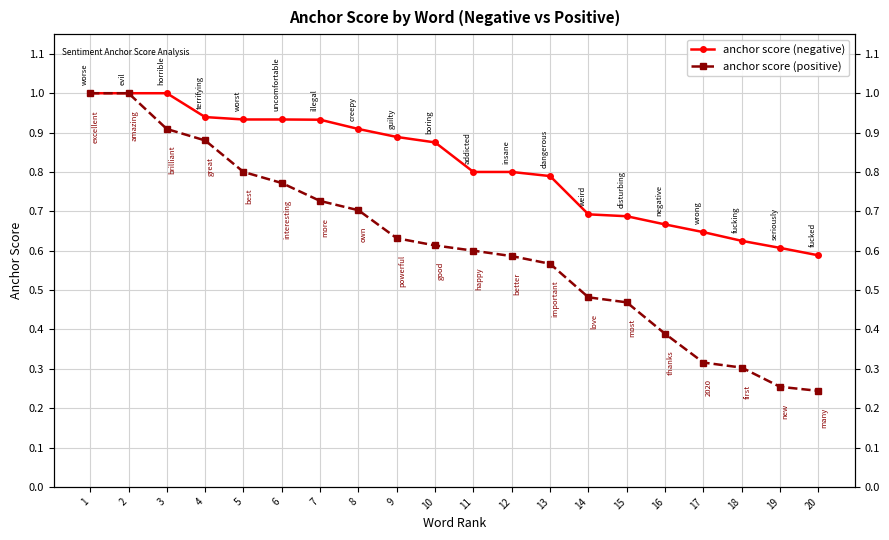

Count the anchor score (positive) values in the range 0 to 1.

20